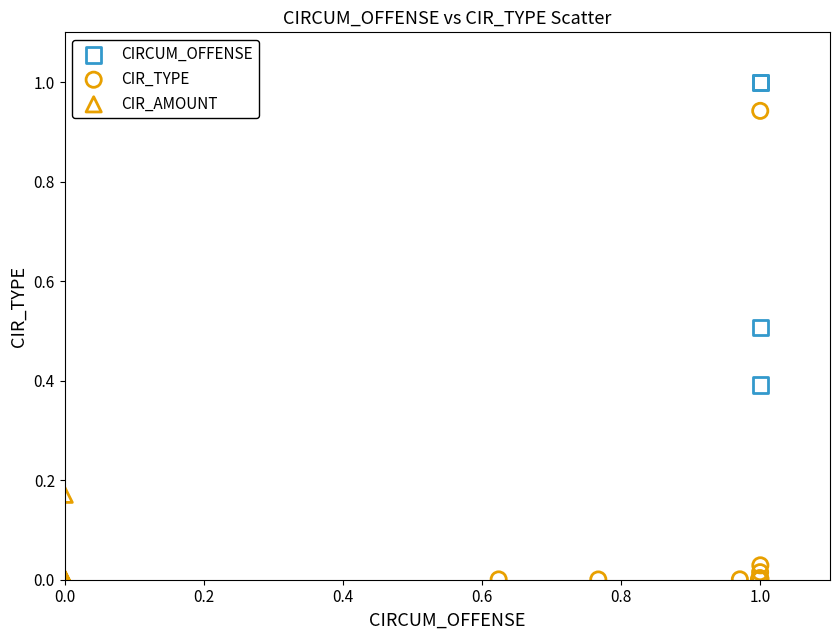

Which series has the widest spread of Y values?

CIR_TYPE